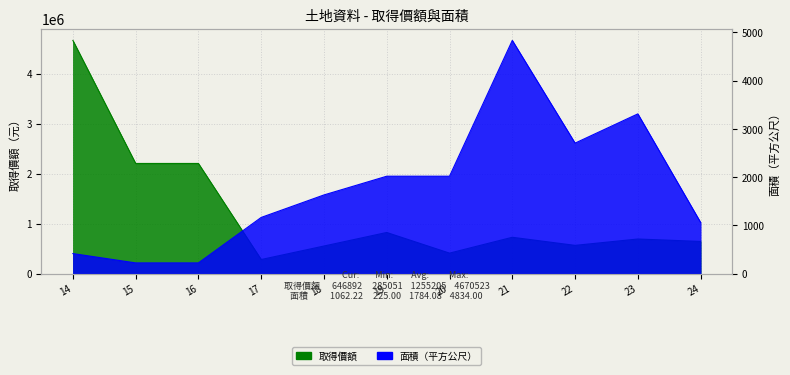

Does the chart display data point markers on the line(s)?

No